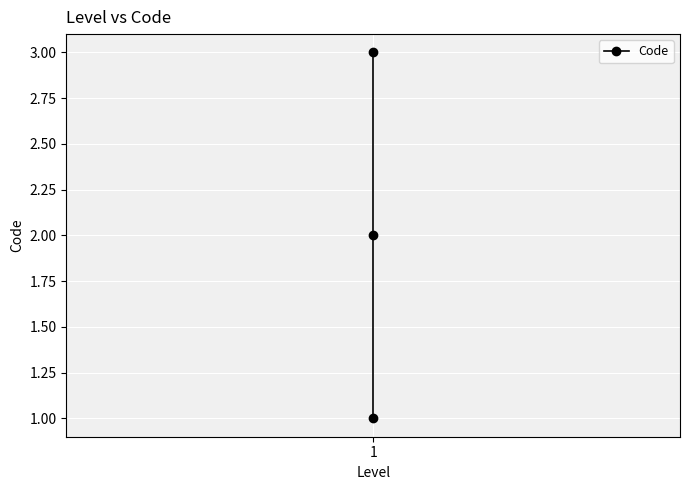

The chart shows a value of 2 at 1. True or false?

True